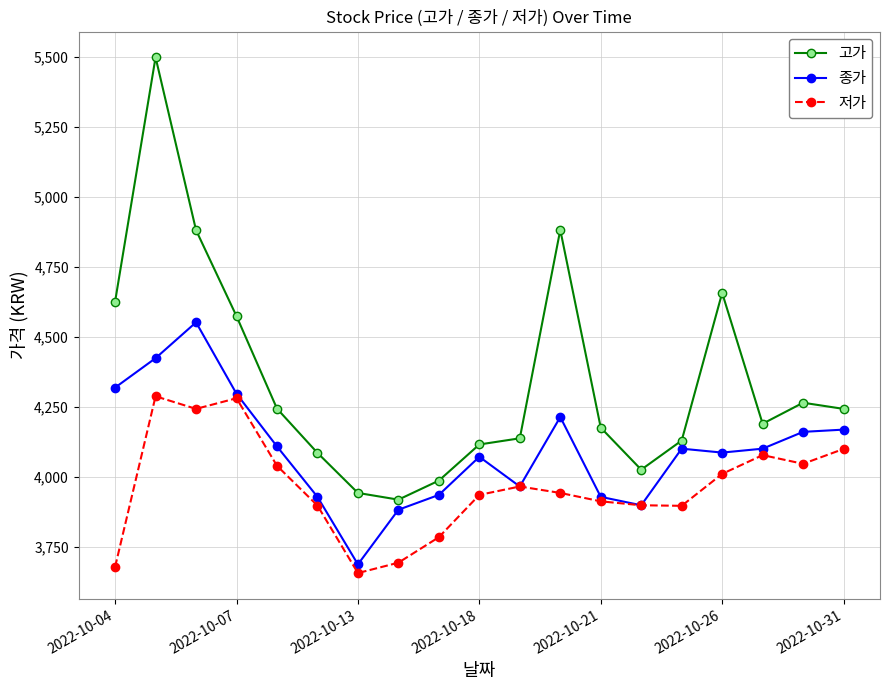

What is the value of the 저가 point at the 7th from the left?

3658